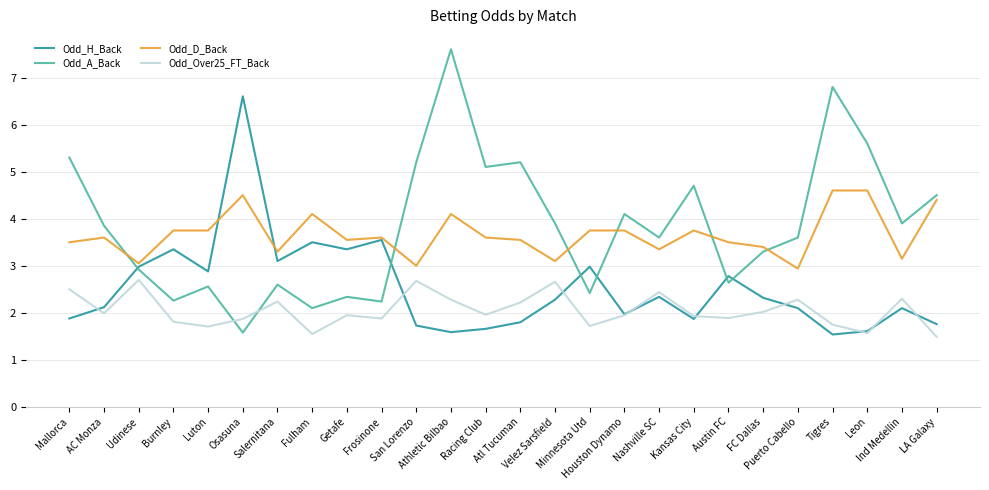

What is the difference between the second highest and minimum values in the Odd_Over25_FT_Back series?

1.2